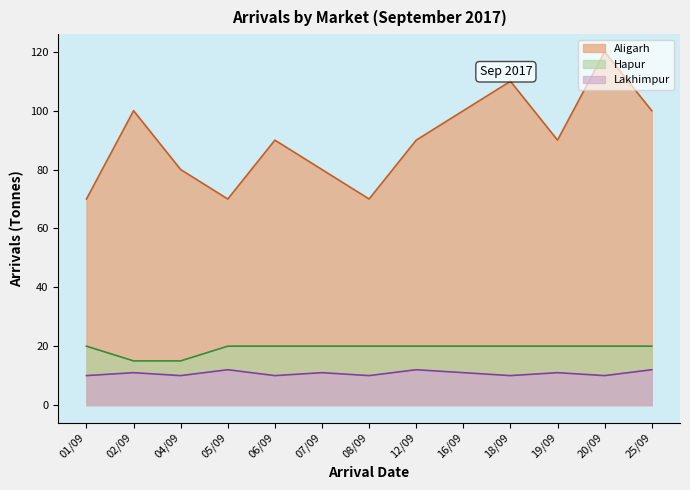

Rank the categories by Aligarh value from highest to lowest.

20/09, 18/09, 02/09, 16/09, 25/09, 06/09, 12/09, 19/09, 04/09, 07/09, 01/09, 05/09, 08/09